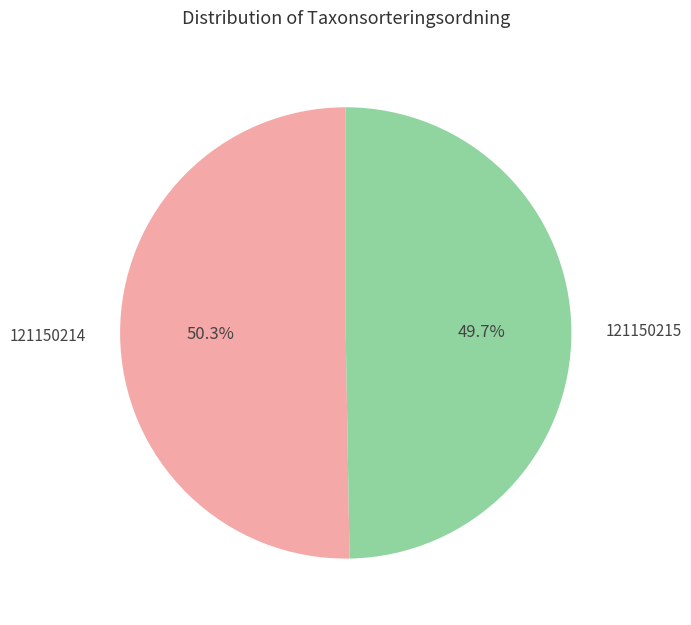

How many slices are in this pie chart?

2